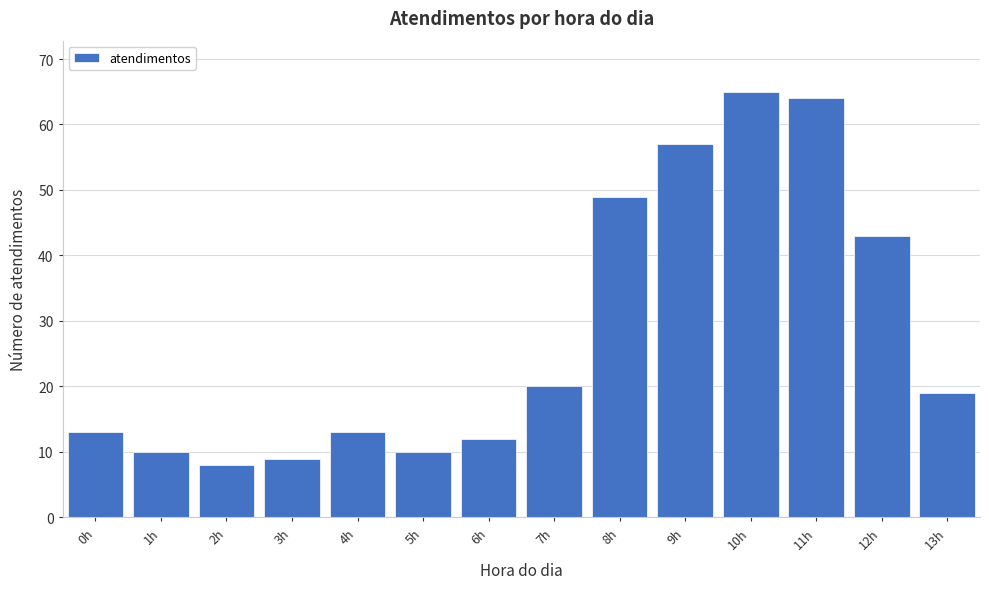

Reading left to right, what are all the values shown in this chart?

0h=13	1h=10	2h=8	3h=9	4h=13	5h=10	6h=12	7h=20	8h=49	9h=57	10h=65	11h=64	12h=43	13h=19